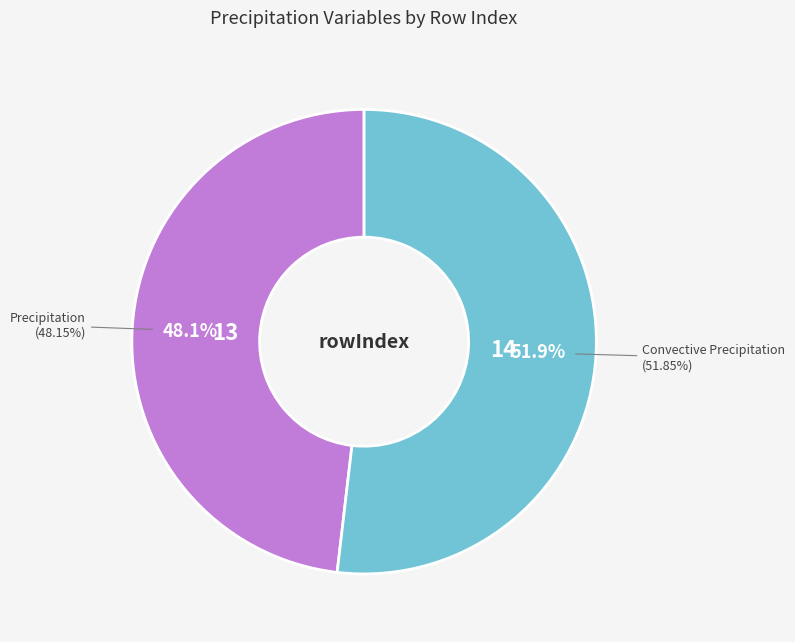

Does Convective Precipitation represent more than half of the total?

Yes